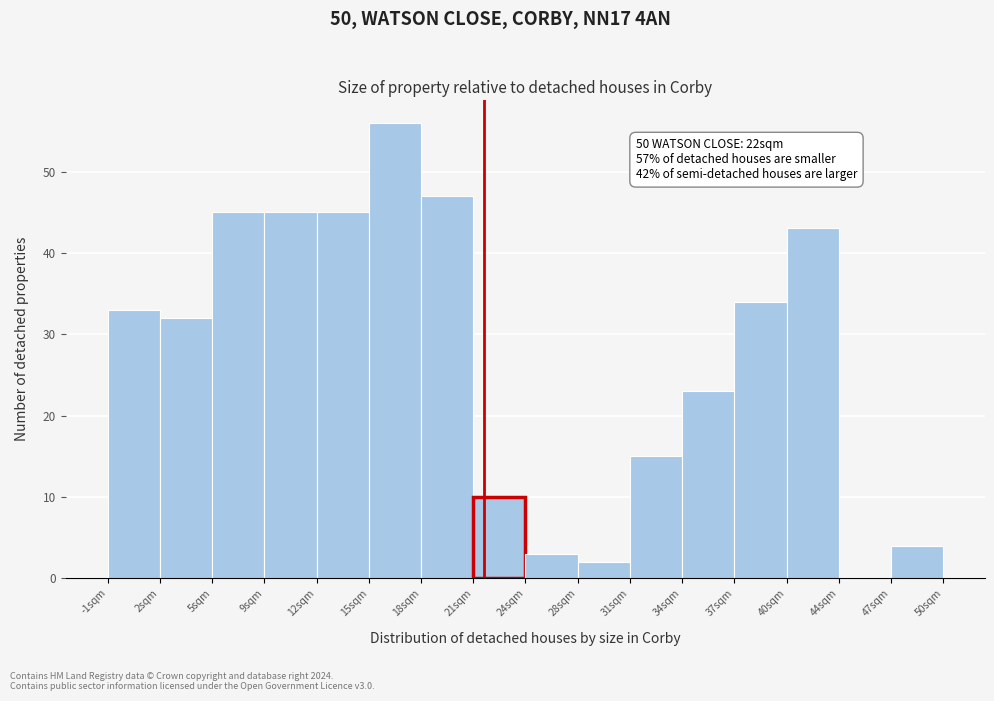

Which range on the x-axis has the tallest bar?

15.0 to 18.0